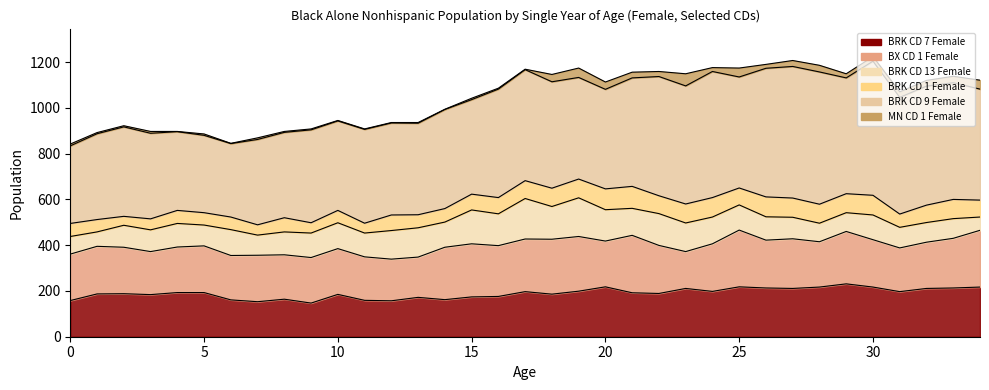

Which category has the highest value across all series?

30